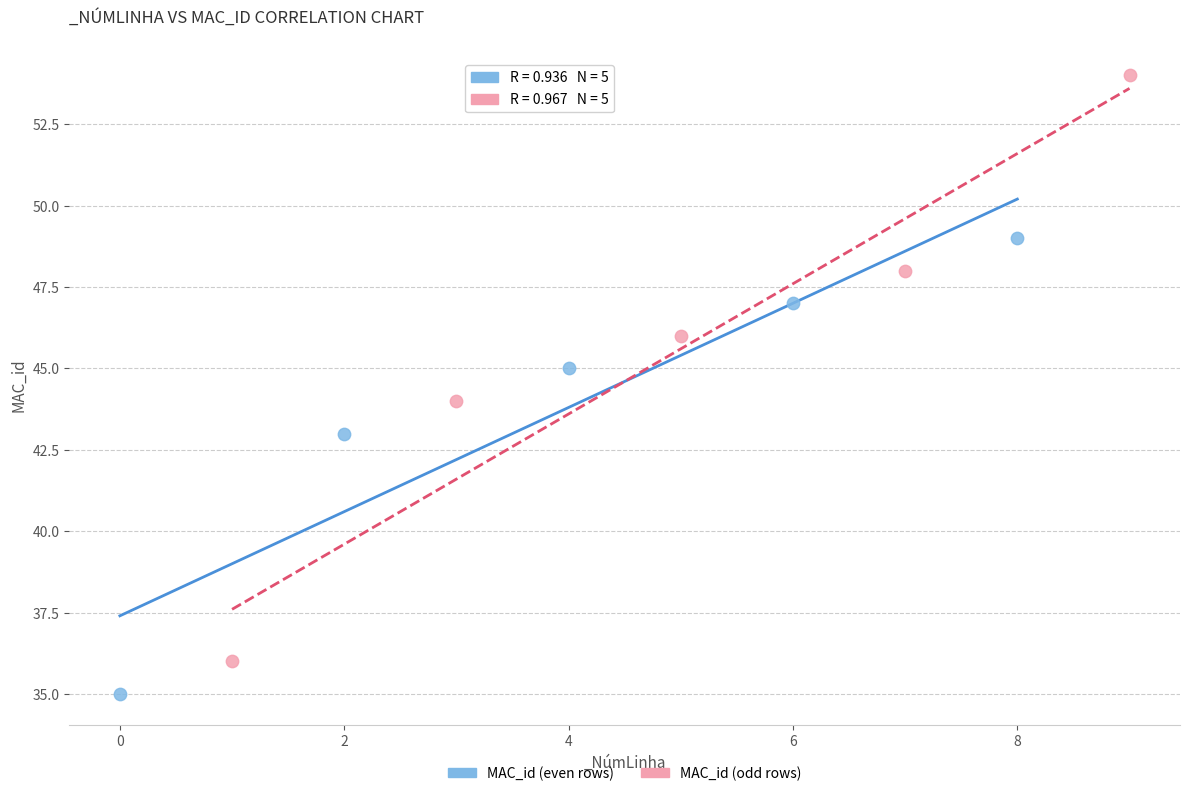

Which series has the largest Y range (max minus min)?

MAC_id (odd rows)